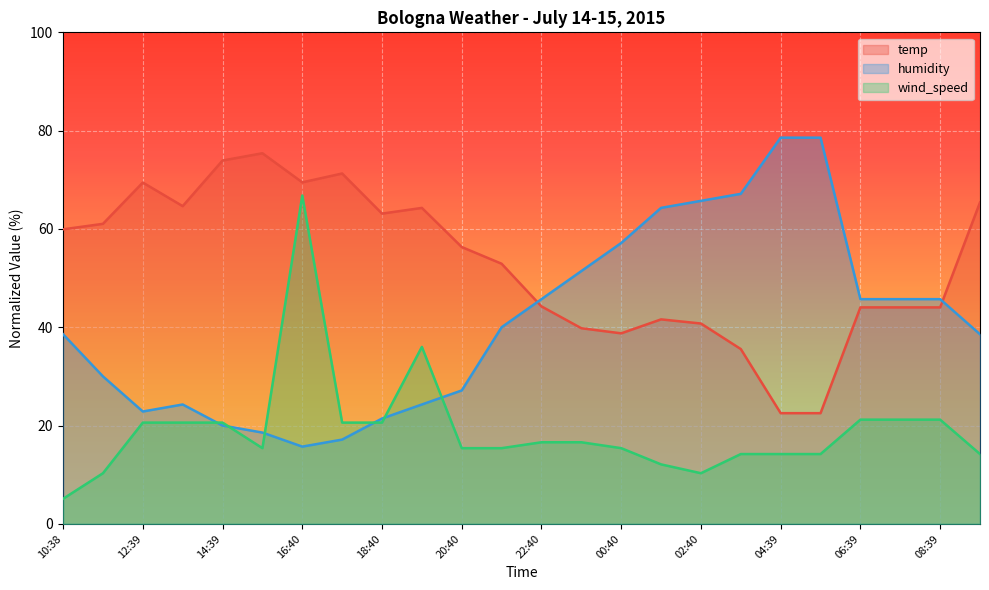

Reading left to right, transcribe all the data shown in this chart.

temp: 10:38=59.9	11:38=61.0	12:39=69.4	13:40=64.6	14:39=73.9	15:40=75.4	16:40=69.5	17:40=71.3	18:40=63.1	19:39=64.3	20:40=56.3	21:40=52.9	22:40=44.2	23:40=39.8	00:40=38.8	01:39=41.6	02:40=40.8	03:39=35.6	04:39=22.5	05:39=22.5	06:39=44.0	07:39=44.0	08:39=44.0	09:38=65.4
humidity: 10:38=38.6	11:38=30.0	12:39=22.9	13:40=24.3	14:39=20.0	15:40=18.6	16:40=15.7	17:40=17.1	18:40=21.4	19:39=24.3	20:40=27.1	21:40=40.0	22:40=45.7	23:40=51.4	00:40=57.1	01:39=64.3	02:40=65.7	03:39=67.1	04:39=78.6	05:39=78.6	06:39=45.7	07:39=45.7	08:39=45.7	09:38=38.6
wind_speed: 10:38=5.1	11:38=10.3	12:39=20.6	13:40=20.6	14:39=20.6	15:40=15.4	16:40=66.8	17:40=20.6	18:40=20.6	19:39=36.0	20:40=15.4	21:40=15.4	22:40=16.6	23:40=16.6	00:40=15.4	01:39=12.1	02:40=10.3	03:39=14.2	04:39=14.2	05:39=14.2	06:39=21.2	07:39=21.2	08:39=21.2	09:38=14.2